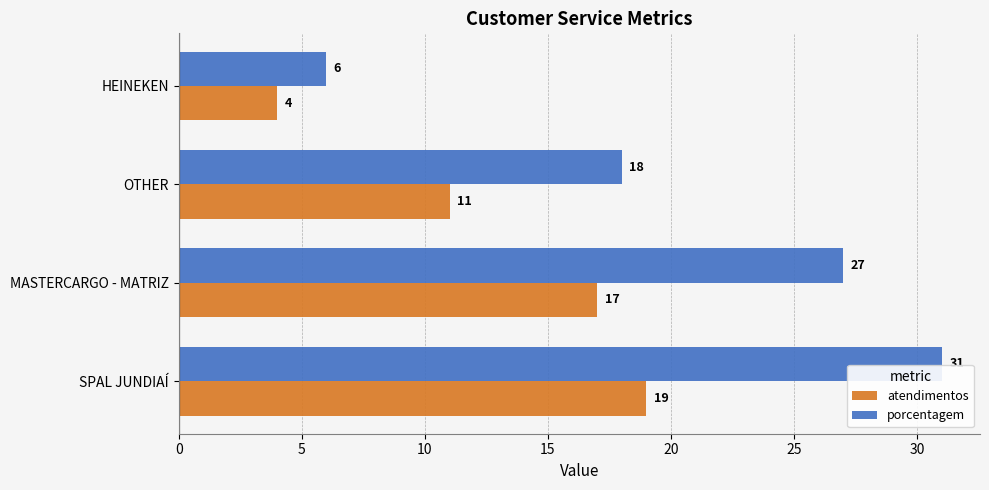

What is the total value across all series at HEINEKEN?

10